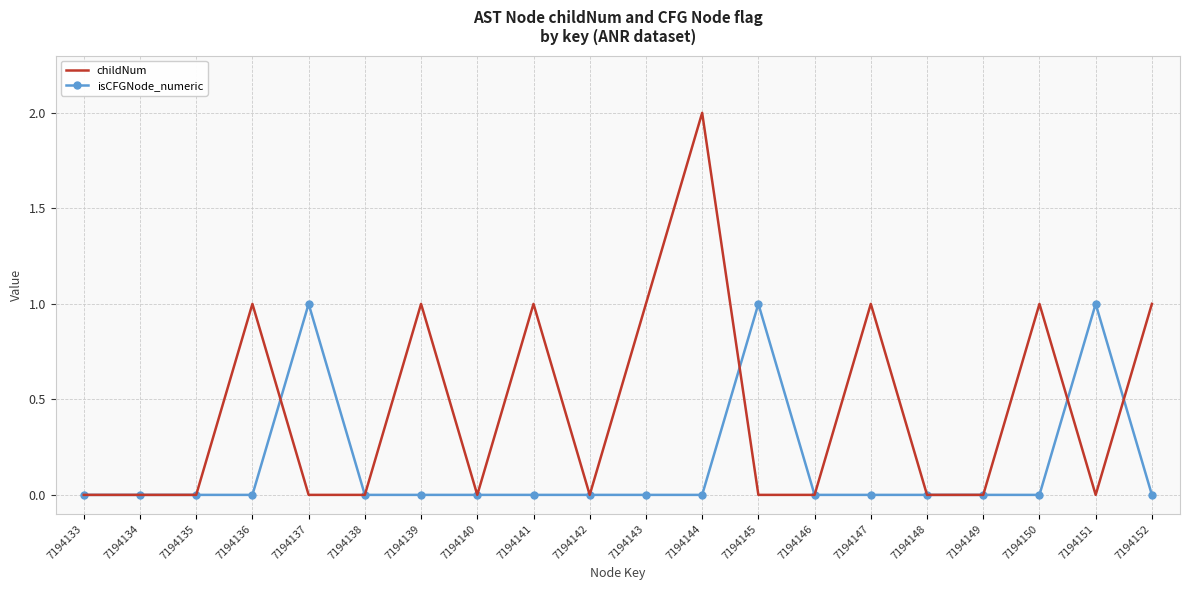

What are all the series names shown in the legend?

childNum, isCFGNode_numeric